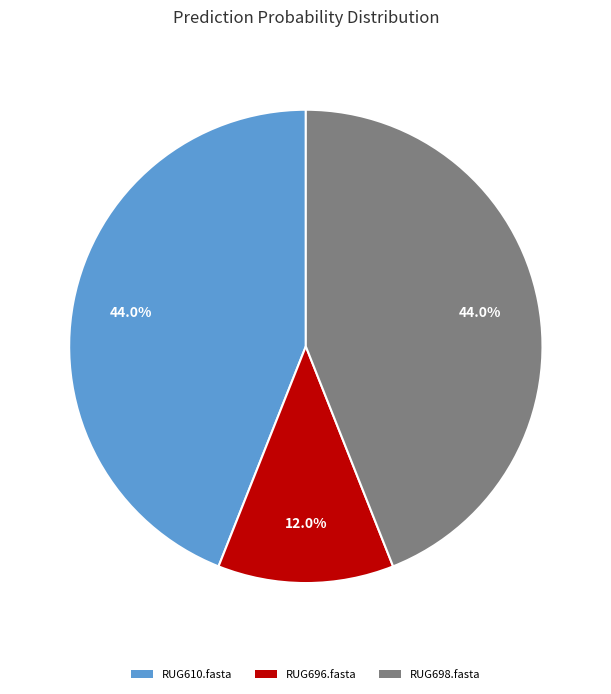

Does RUG696.fasta represent more than half of the total?

No